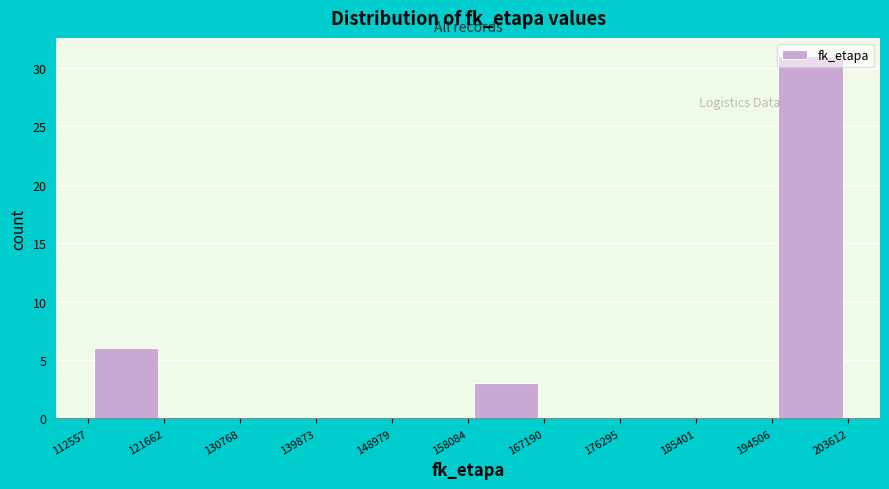

How tall is the bar that spans 194506 to 203612 on the x-axis? The values are not printed on the chart, so give them approximately, as read against the axis.

31